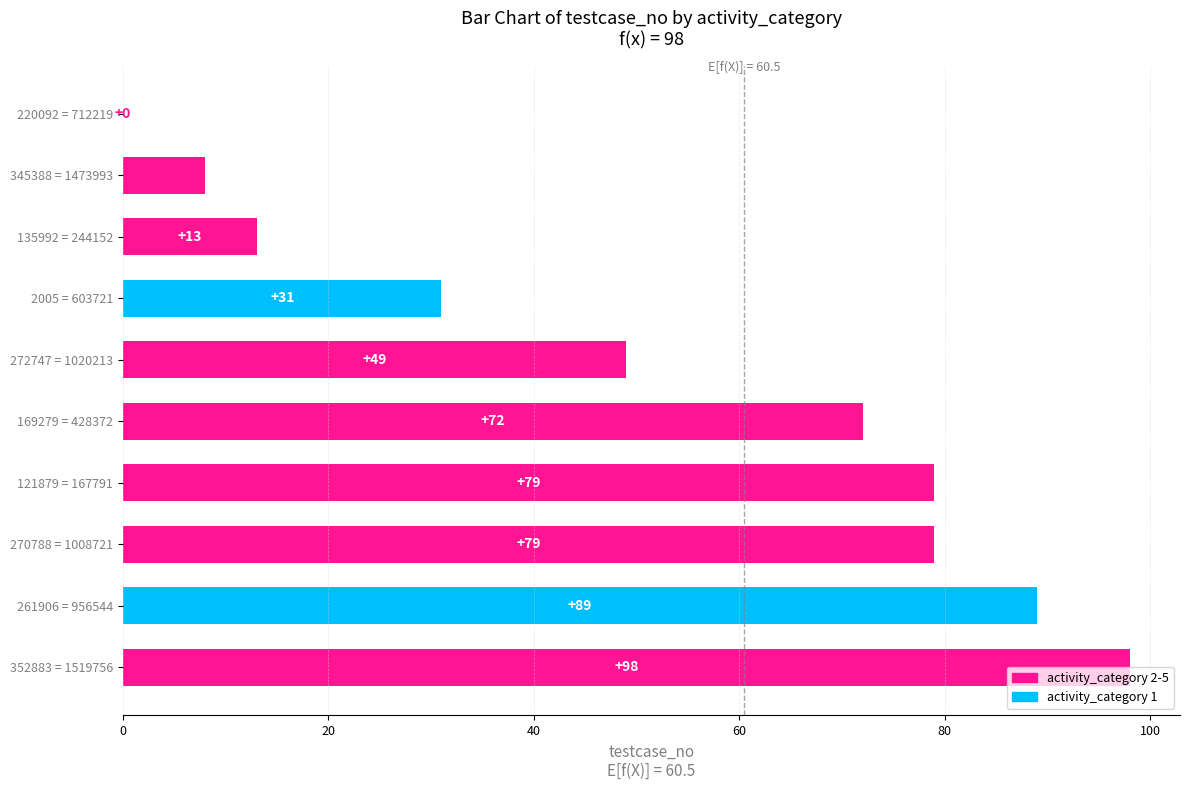

Where is the data nearest to the value 49?

272747 = 1020213